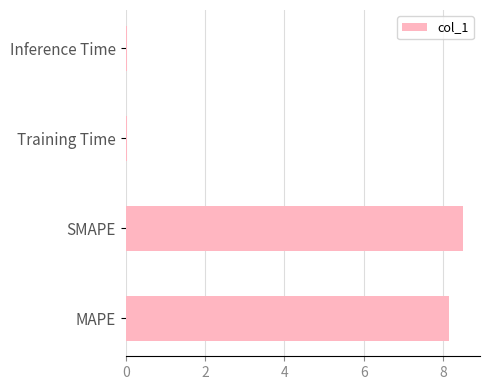

What is the sum of all values?

16.7